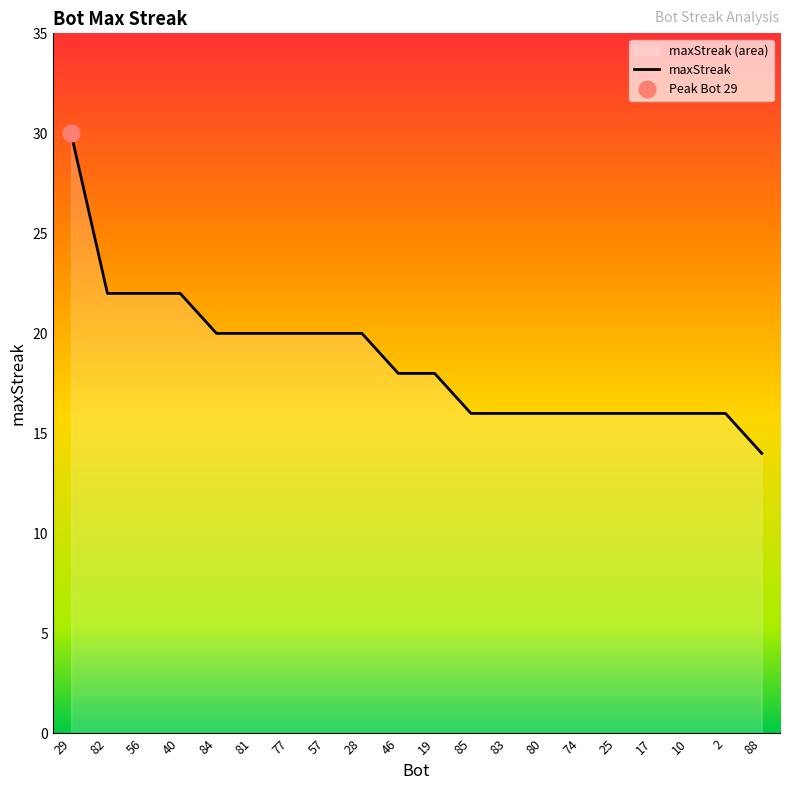

How many values exceed 18?

9